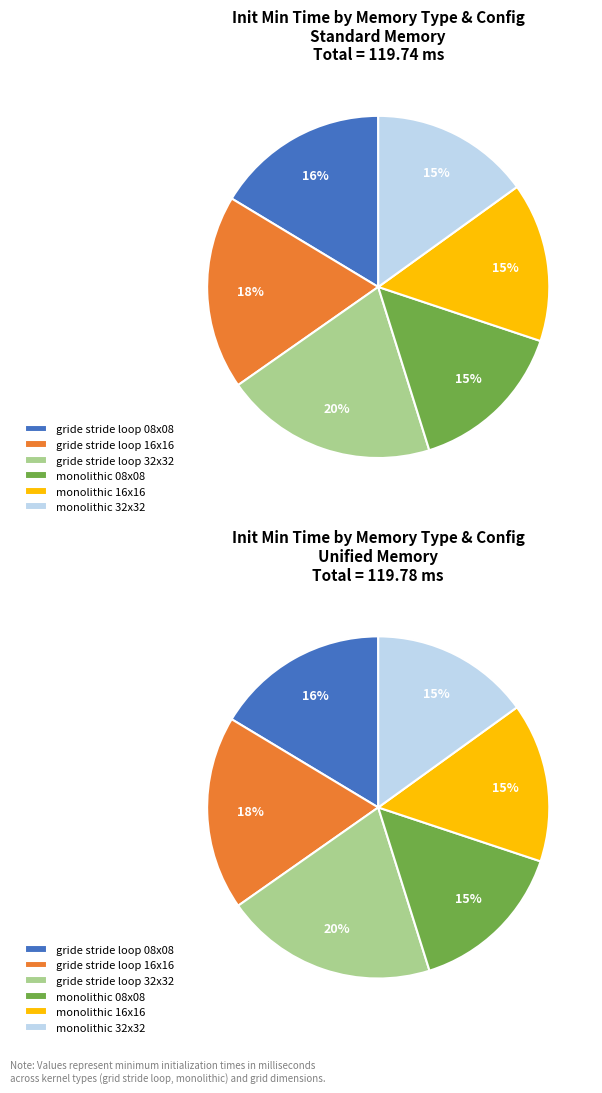

The 2 slice represents 20% of the pie. True or false?

True